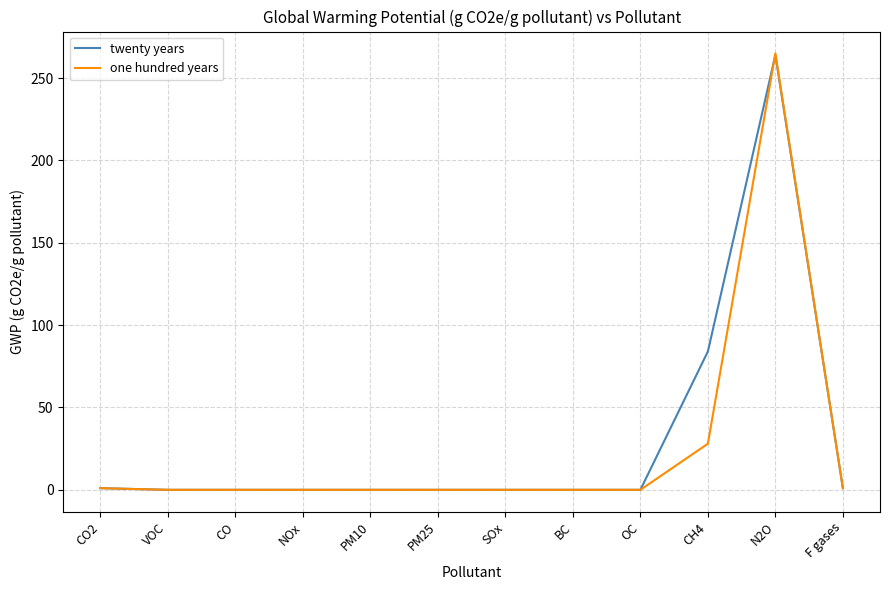

Which series has the largest range (max minus min)?

one hundred years